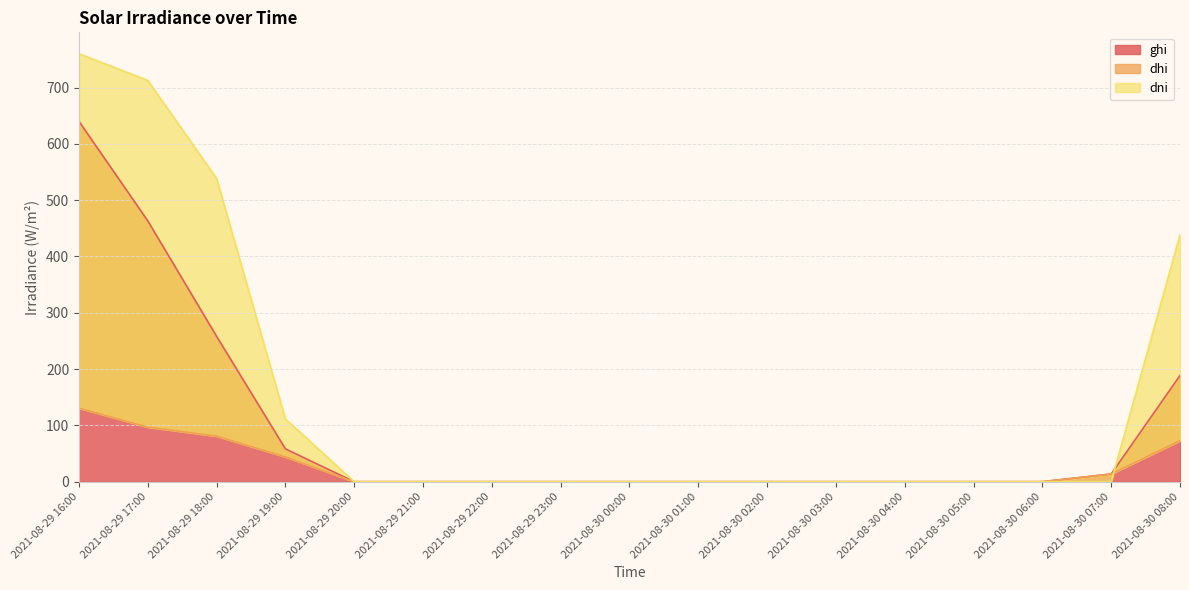

The value of dni at 2021-08-29 19:00 is 60.3. True or false?

False